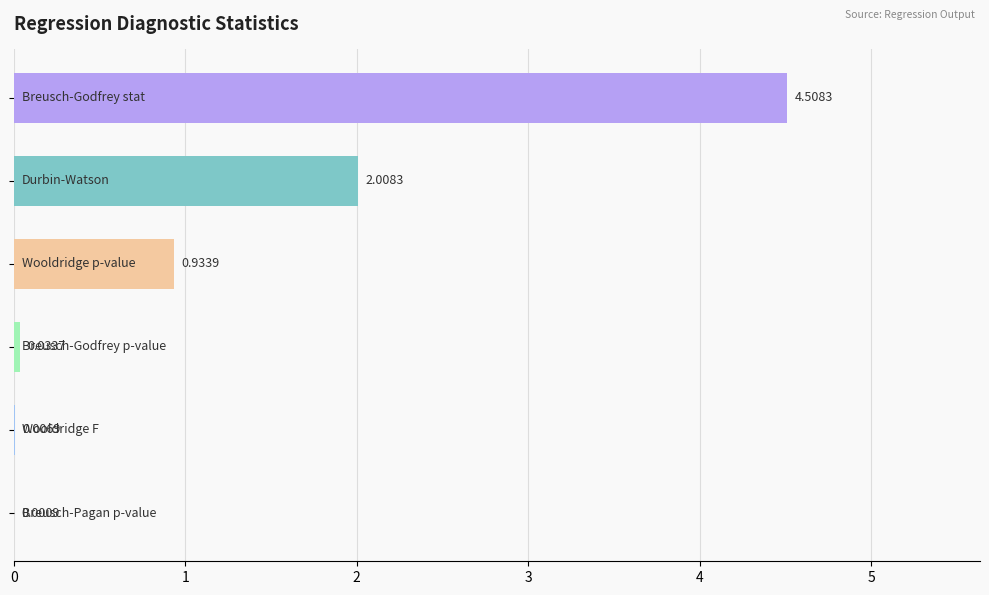

What is the average value?

1.2